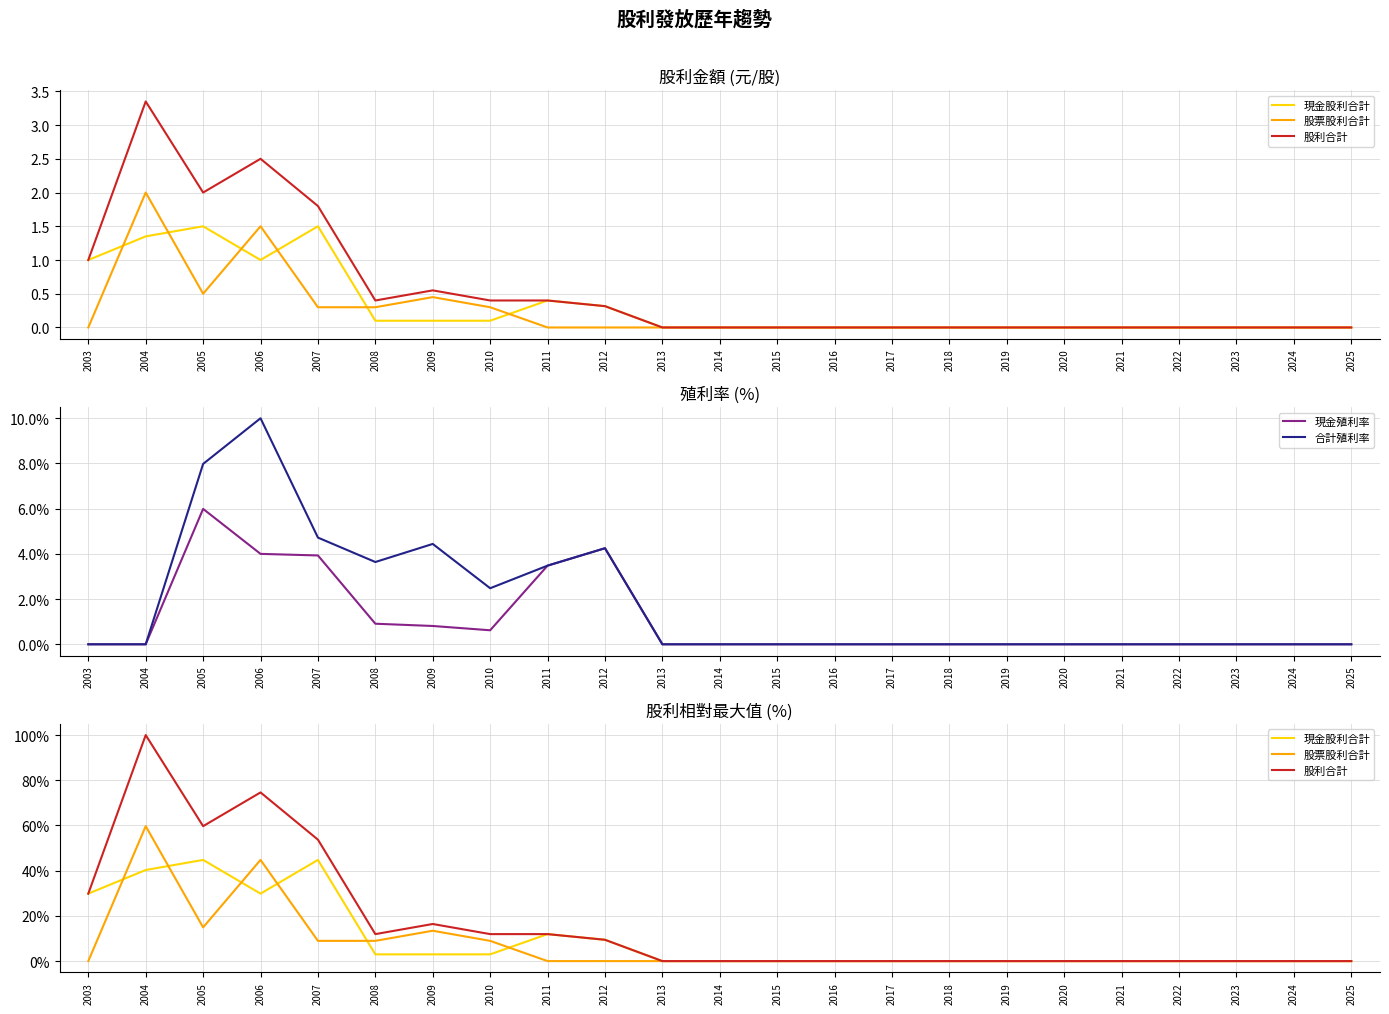

How many values in the 股票股利合計 series exceed 0?

7